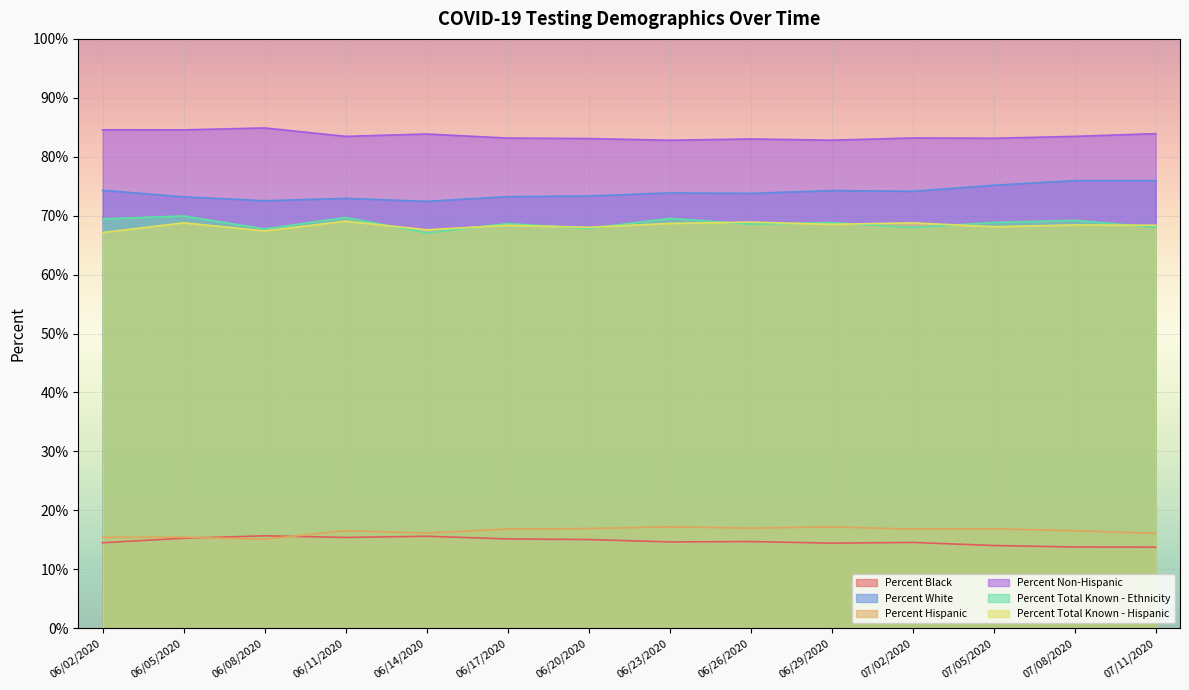

Reading left to right, extract all data points from this chart.

Percent Black: 14.5	15.3	15.7	15.4	15.6	15.2	15.0	14.6	14.7	14.4	14.6	14.0	13.8	13.8
Percent White: 74.3	73.2	72.5	72.9	72.4	73.2	73.3	73.9	73.8	74.3	74.1	75.2	76.0	76.0
Percent Hispanic: 15.4	15.4	15.1	16.5	16.1	16.8	16.9	17.2	17.0	17.2	16.8	16.9	16.5	16.1
Percent Non-Hispanic: 84.6	84.6	84.9	83.5	83.9	83.2	83.1	82.8	83.0	82.8	83.2	83.1	83.5	83.9
Percent Total Known - Ethnicity: 69.5	70.0	67.8	69.7	67.1	68.7	67.8	69.5	68.6	68.8	68.0	68.8	69.2	68.0
Percent Total Known - Hispanic: 67.1	68.8	67.4	69.1	67.6	68.4	68.0	68.7	68.9	68.5	68.8	68.1	68.4	68.4